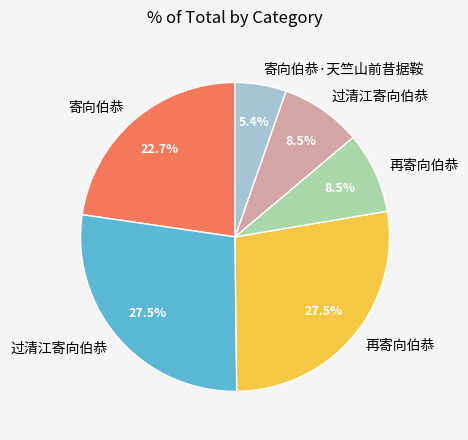

Is there any slice that represents more than half of the pie?

No